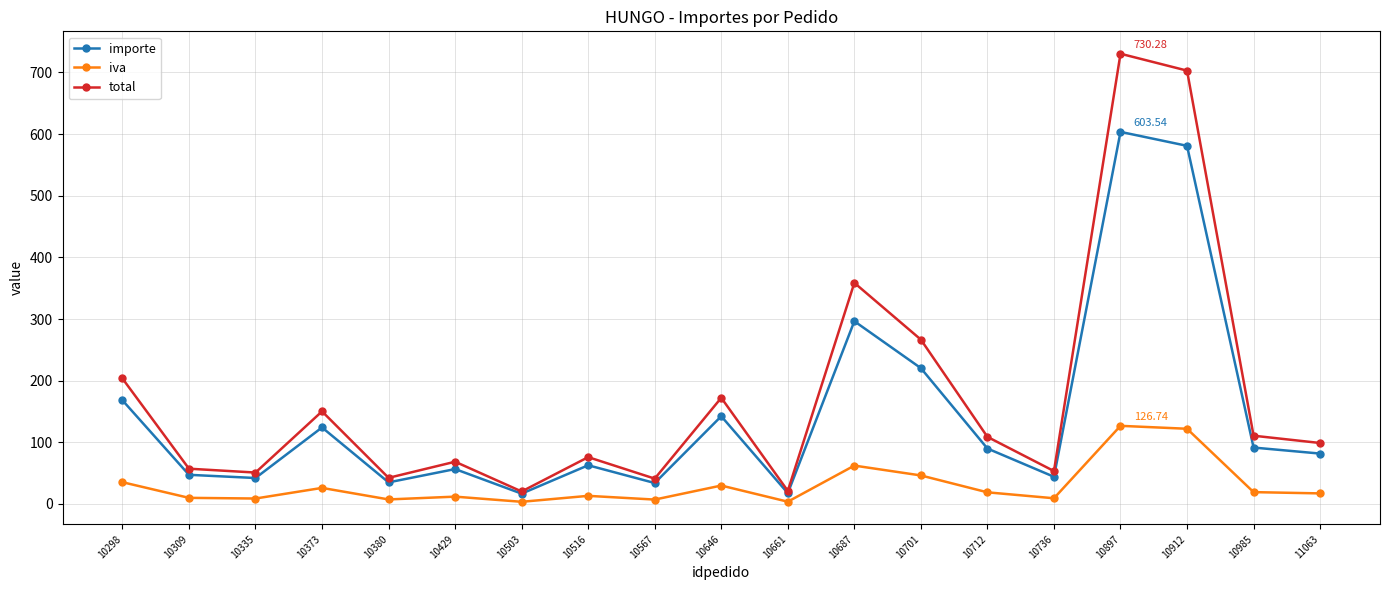

What is the total value across all series at 10373?

300.4